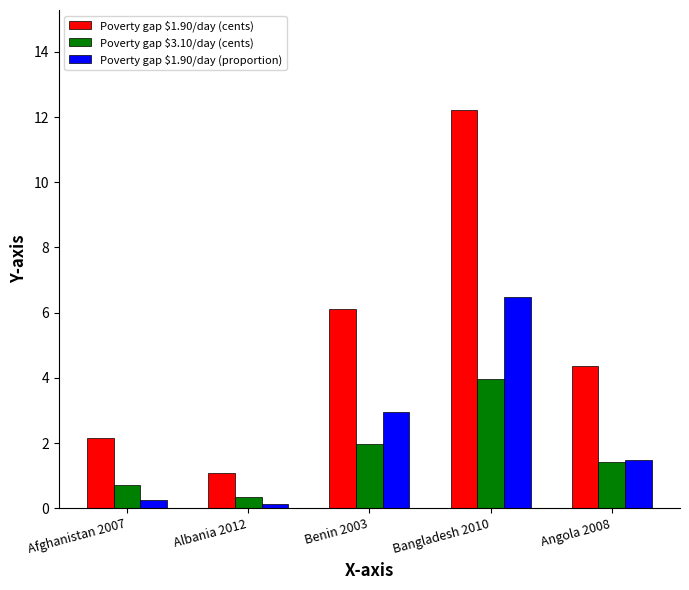

Which series changed the most between Benin 2003 and Bangladesh 2010?

Poverty gap $1.90/day (cents)